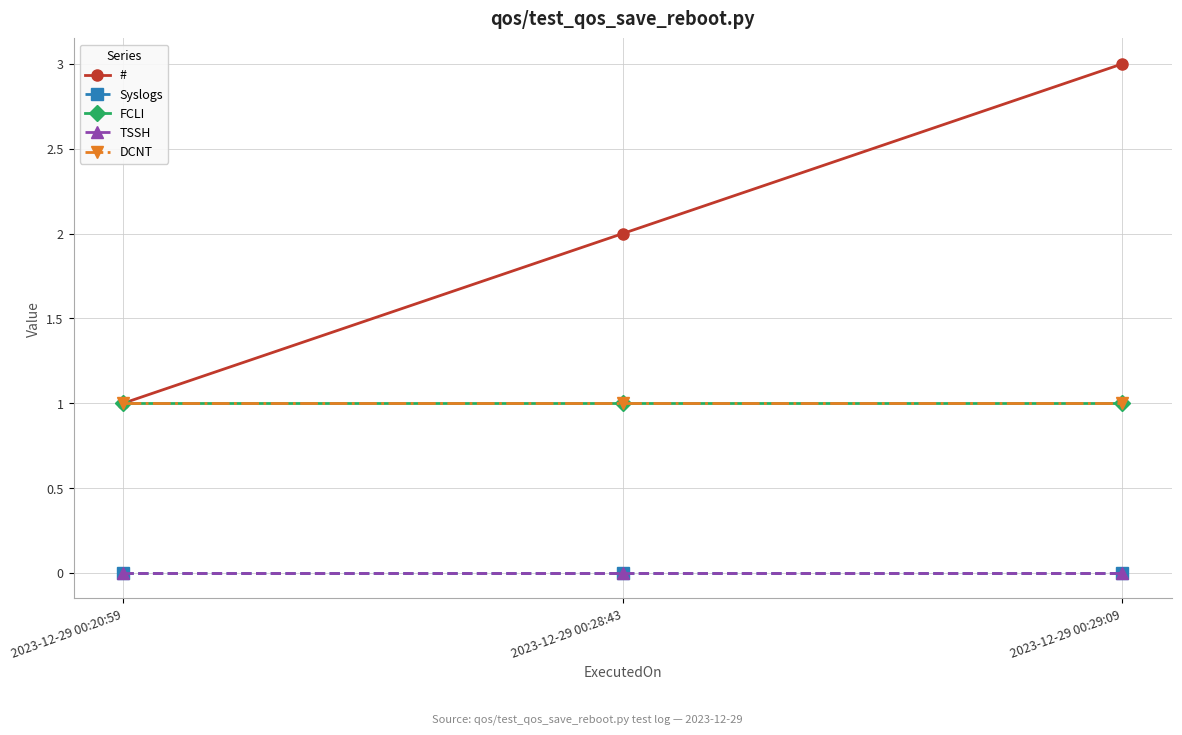

Is the value of # at 2023-12-29 00:29:09 greater than the value of TSSH at 2023-12-29 00:20:59?

Yes